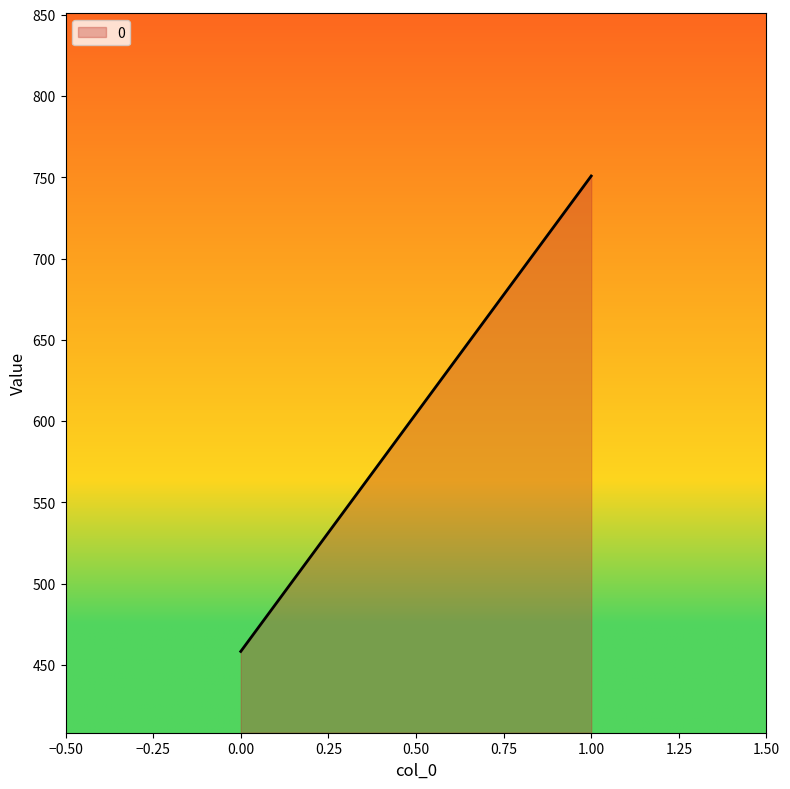

Rank the categories by value from lowest to highest.

0.00, 1.00